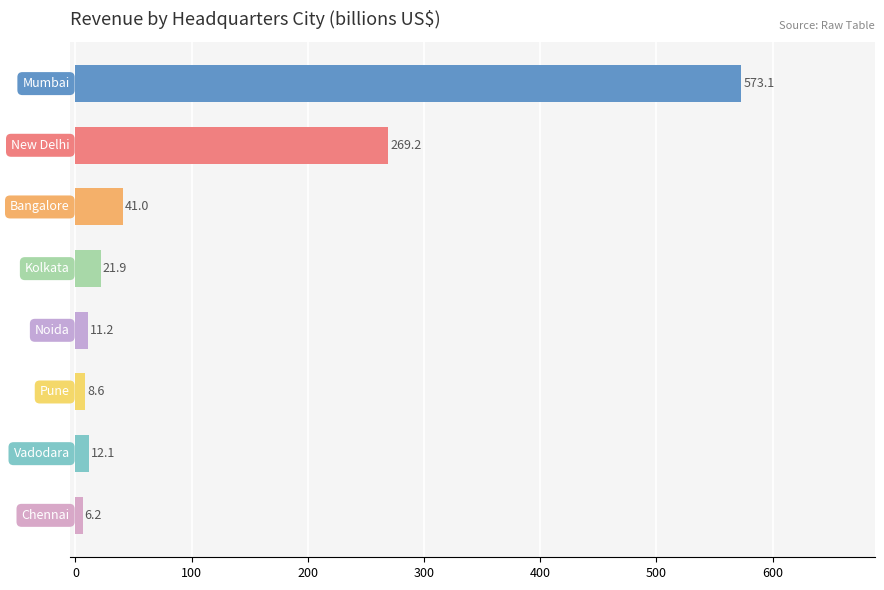

Reading top to bottom, what are all the values shown in this chart?

573.1	269.2	41.0	21.9	11.2	8.6	12.1	6.2